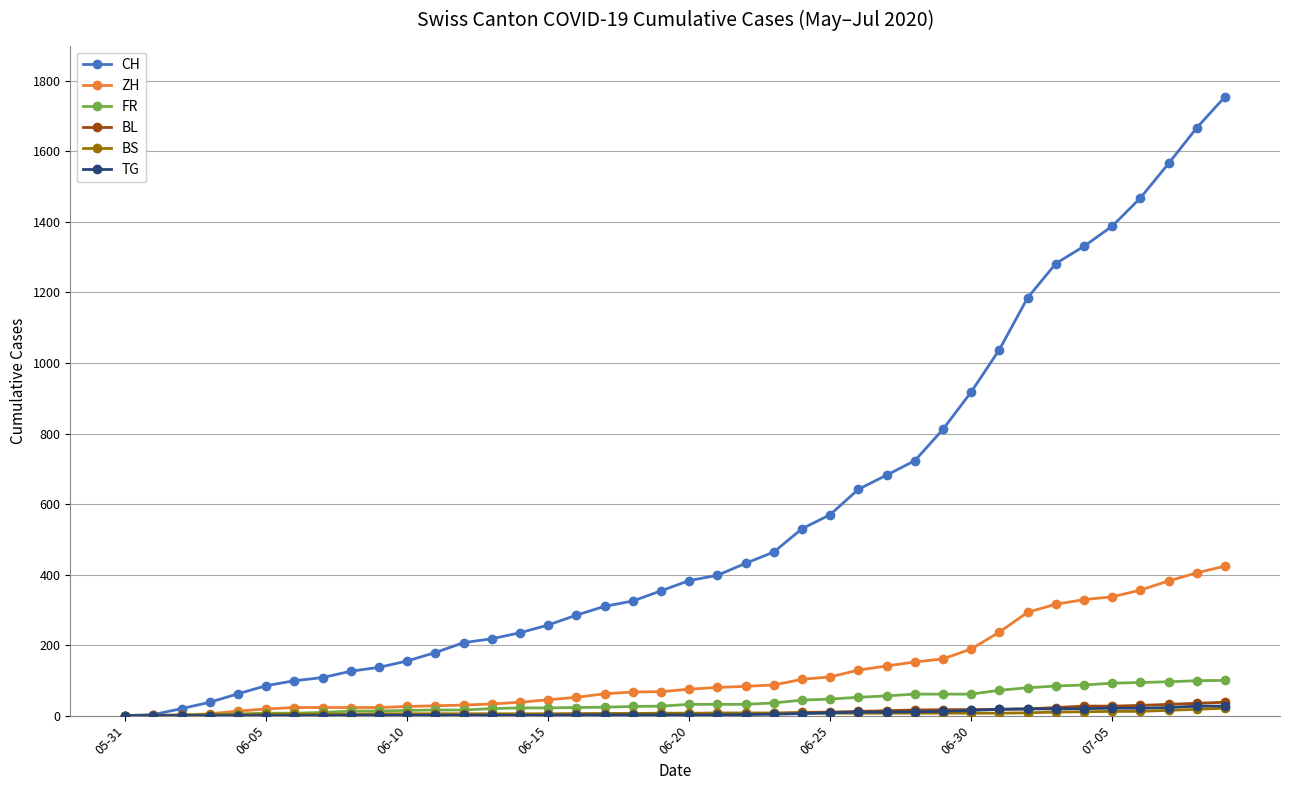

How many lines are shown in the chart?

6